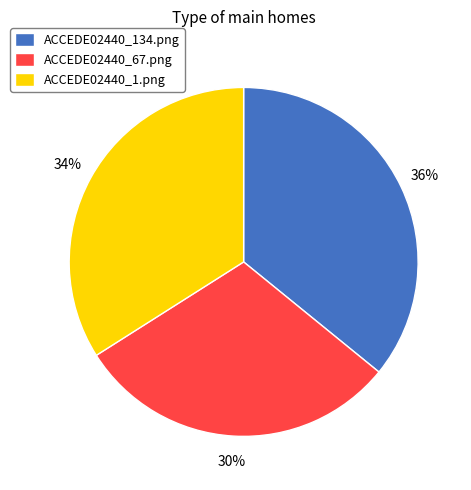

What is the smallest slice in the pie chart?

ACCEDE02440_67.png